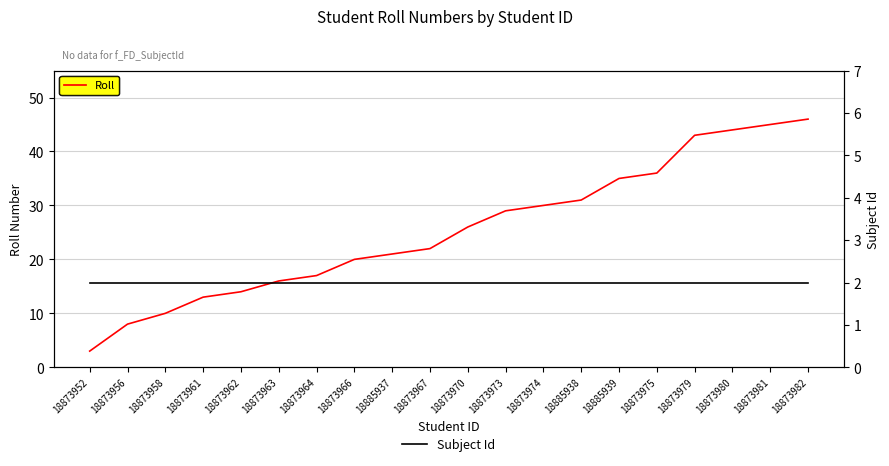

At which category is the sum across all series the highest?

18873982